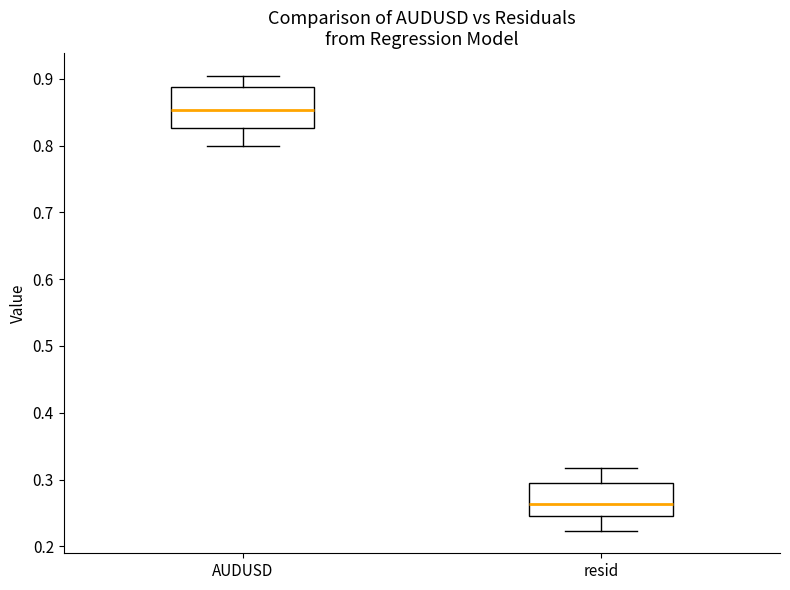

Reading left to right, transcribe this box plot: for each box, give where its median line is, the range the box spans, and where its two whiskers end, as read against the y-axis. The values are not printed on the chart, so give them approximately, as read against the axis.

AUDUSD: median 0.85, box 0.83 to 0.89, whiskers 0.80 to 0.90
resid: median 0.26, box 0.25 to 0.30, whiskers 0.22 to 0.32